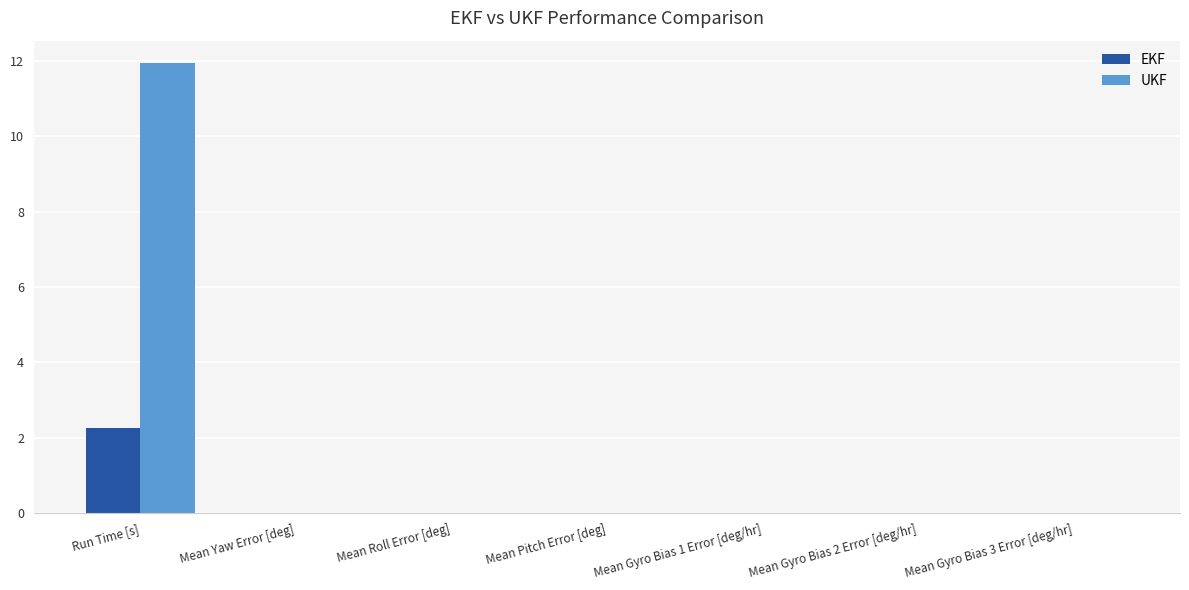

Is it true that UKF equals 0.0 at Mean Pitch Error [deg]?

True